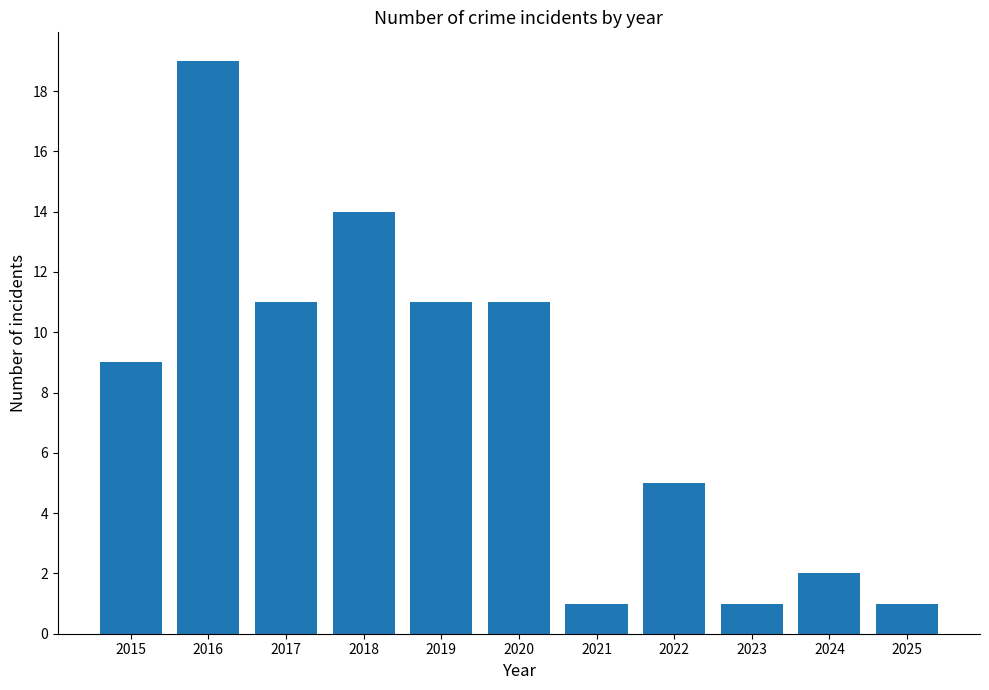

Reading left to right, extract all data points from this chart.

9	19	11	14	11	11	1	5	1	2	1